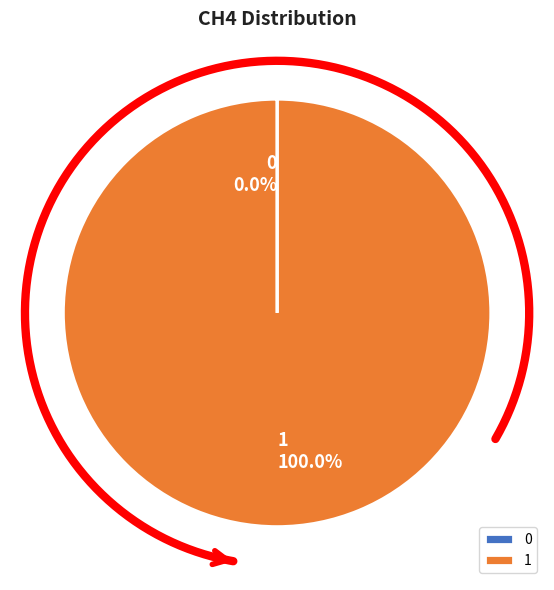

Which category accounts for the majority?

1